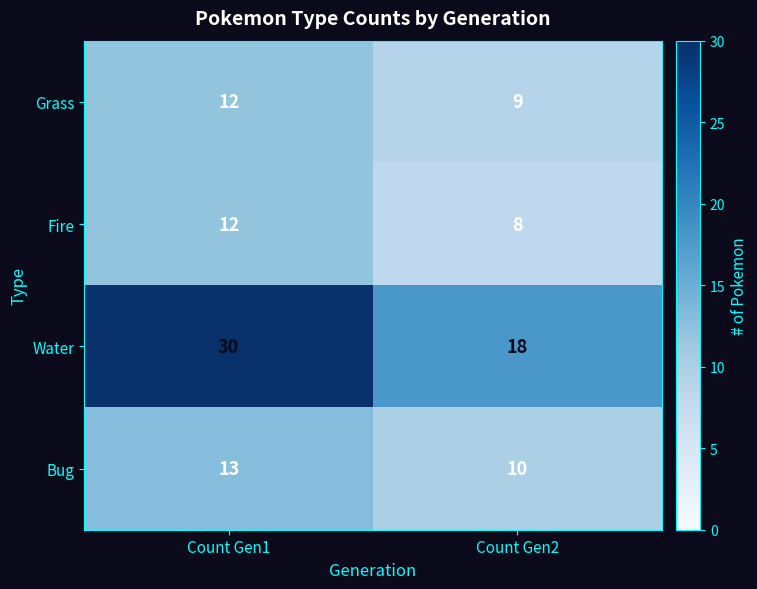

What is the lowest value of the Water series?

18